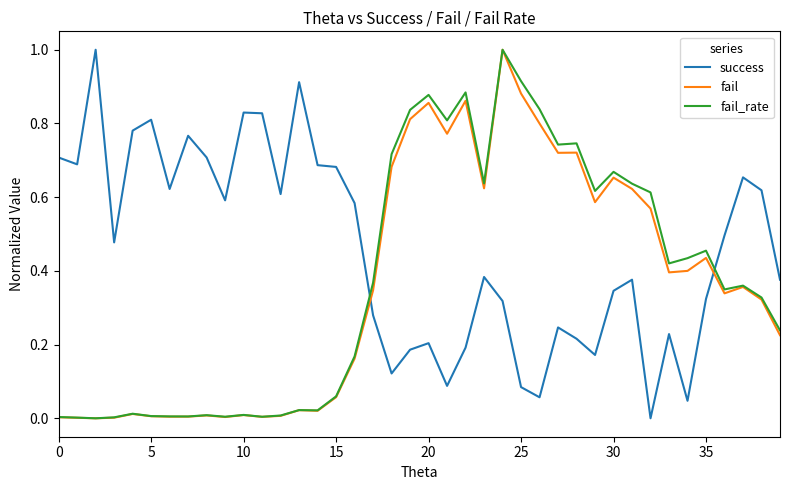

Which series has the largest total across all categories?

success